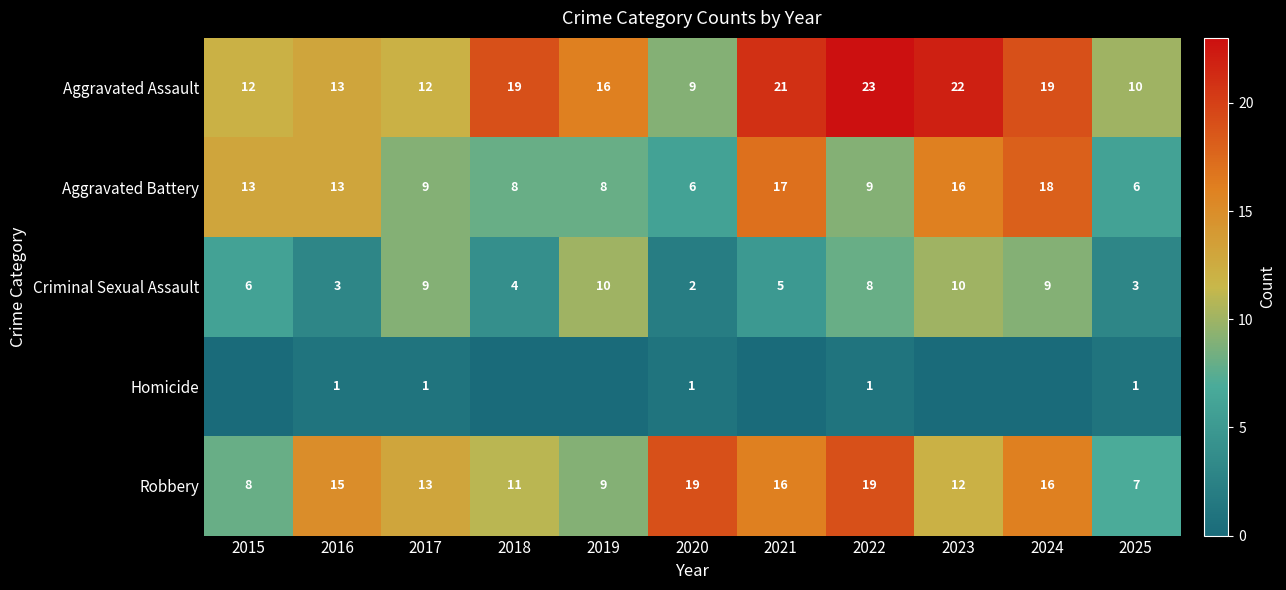

At how many categories does at least one series exceed 4?

11